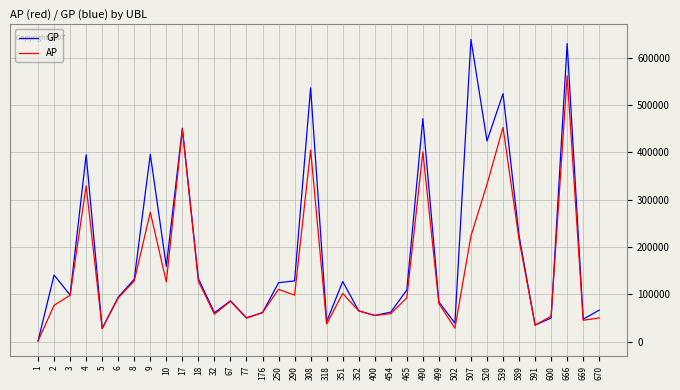

What is the highest value of the GP series?

638621